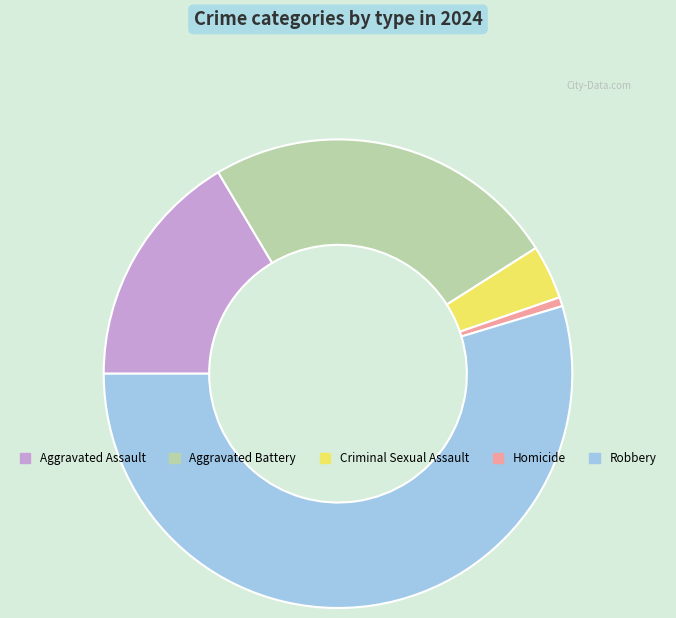

How many slices are in this pie chart?

5